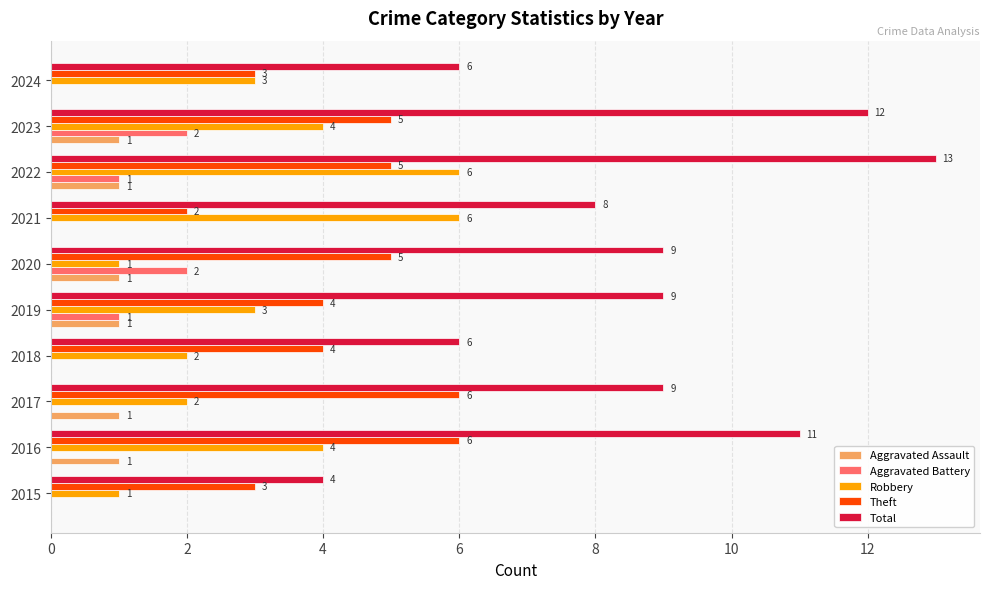

What is the maximum value for Theft?

6